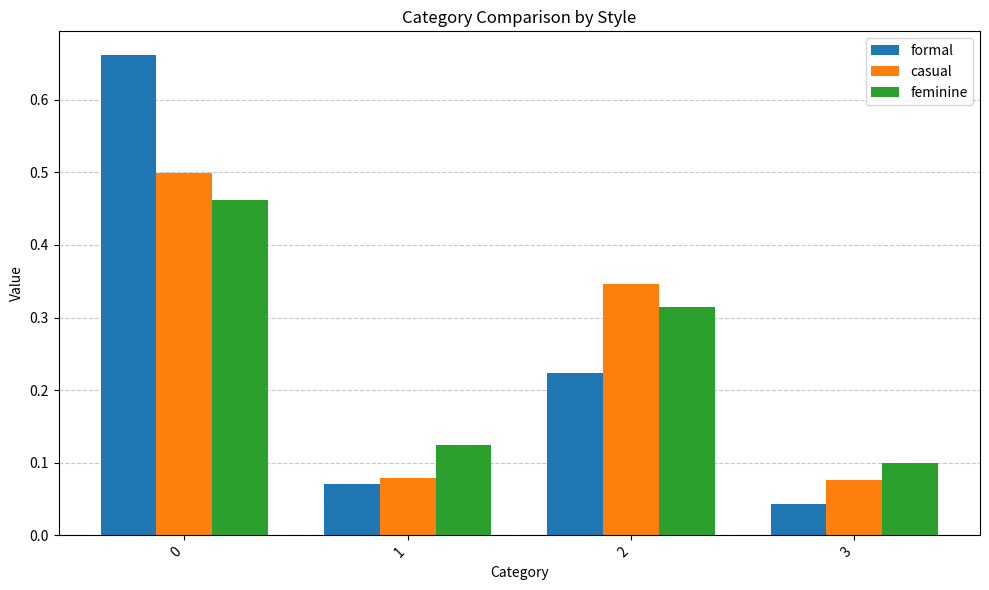

What are all the series names shown in the legend?

formal, casual, feminine